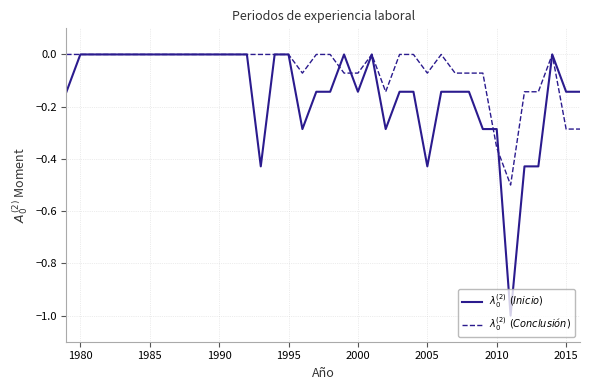

What is the smallest value displayed?

-1.0